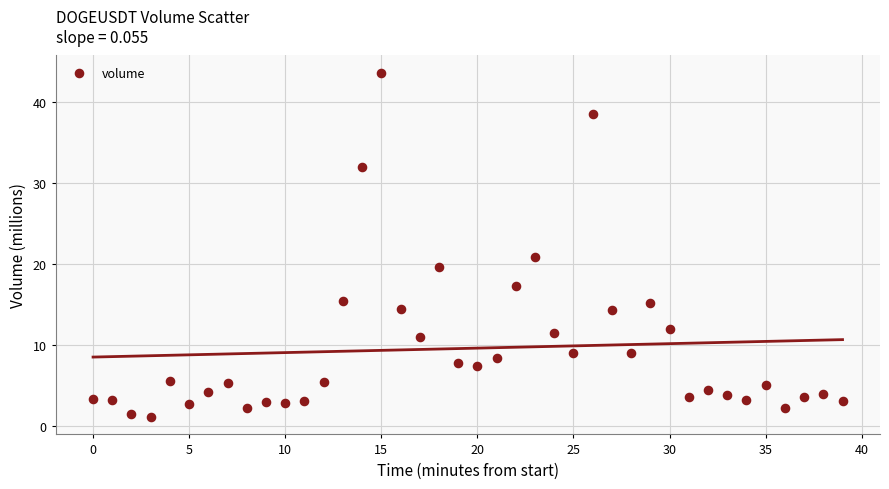

What is the range of Y values (max minus min)?

42.4